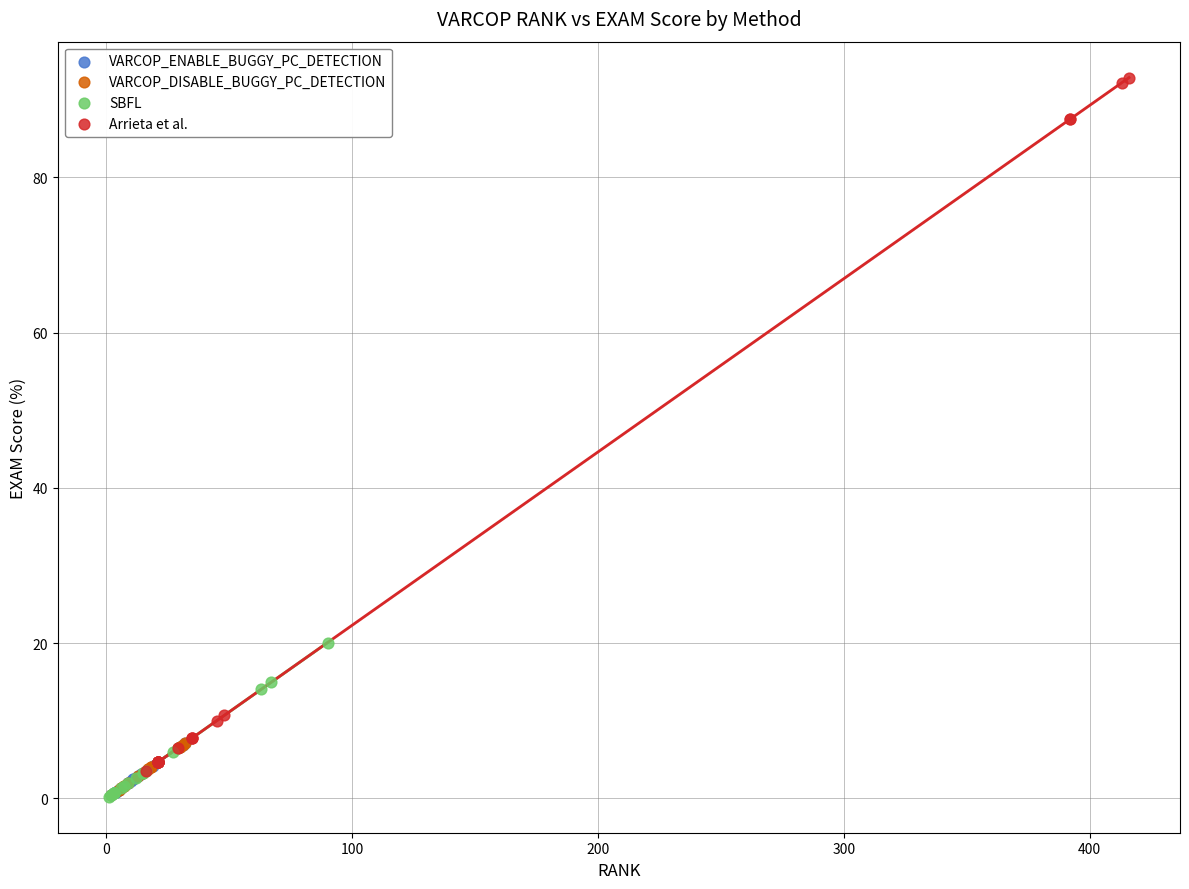

Which series has the widest spread of Y values?

Arrieta et al.